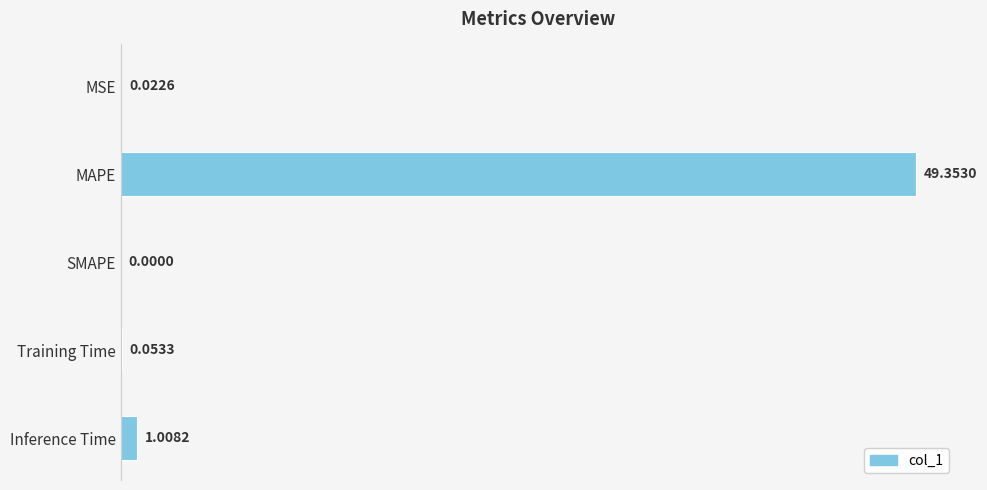

Which label corresponds to the largest value in the chart?

MAPE